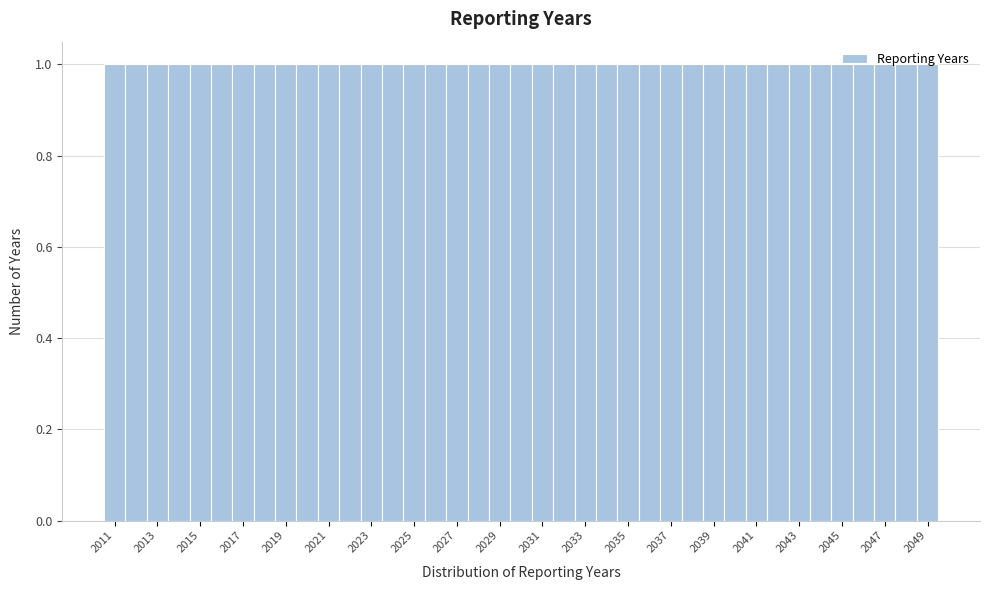

Reading left to right, list every bar in this chart as the range it spans on the x-axis followed by its height. Neither the bar edges nor the heights are printed on the chart, so give them approximately, as read against the axes.

2010.5 to 2011.5: 1
2011.5 to 2012.5: 1
2012.5 to 2013.5: 1
2013.5 to 2014.5: 1
2014.5 to 2015.5: 1
2015.5 to 2016.5: 1
2016.5 to 2017.5: 1
2017.5 to 2018.5: 1
2018.5 to 2019.5: 1
2019.5 to 2020.5: 1
2020.5 to 2021.5: 1
2021.5 to 2022.5: 1
2022.5 to 2023.5: 1
2023.5 to 2024.5: 1
2024.5 to 2025.5: 1
2025.5 to 2026.5: 1
2026.5 to 2027.5: 1
2027.5 to 2028.5: 1
2028.5 to 2029.5: 1
2029.5 to 2030.5: 1
2030.5 to 2031.5: 1
2031.5 to 2032.5: 1
2032.5 to 2033.5: 1
2033.5 to 2034.5: 1
2034.5 to 2035.5: 1
2035.5 to 2036.5: 1
2036.5 to 2037.5: 1
2037.5 to 2038.5: 1
2038.5 to 2039.5: 1
2039.5 to 2040.5: 1
2040.5 to 2041.5: 1
2041.5 to 2042.5: 1
2042.5 to 2043.5: 1
2043.5 to 2044.5: 1
2044.5 to 2045.5: 1
2045.5 to 2046.5: 1
2046.5 to 2047.5: 1
2047.5 to 2048.5: 1
2048.5 to 2049.5: 1